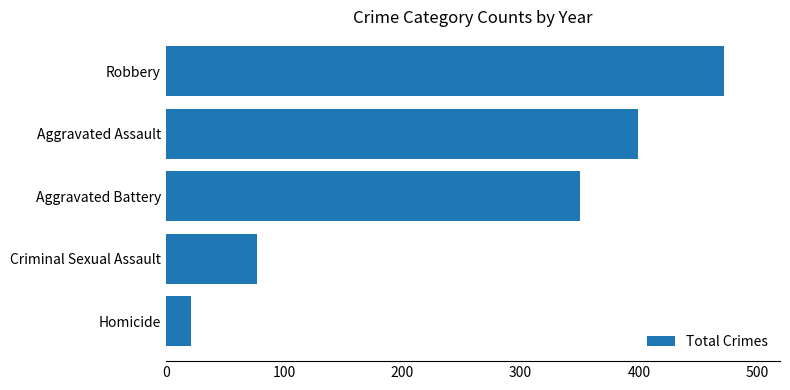

Is it true that the value at Criminal Sexual Assault is 28?

False